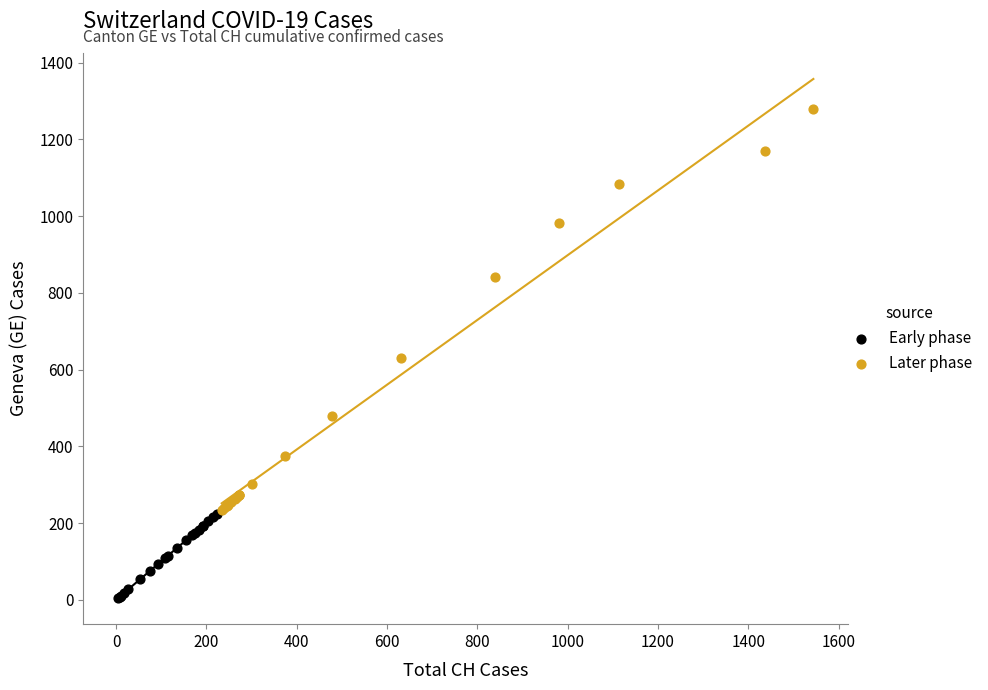

Which series has the widest spread of Y values?

Later phase